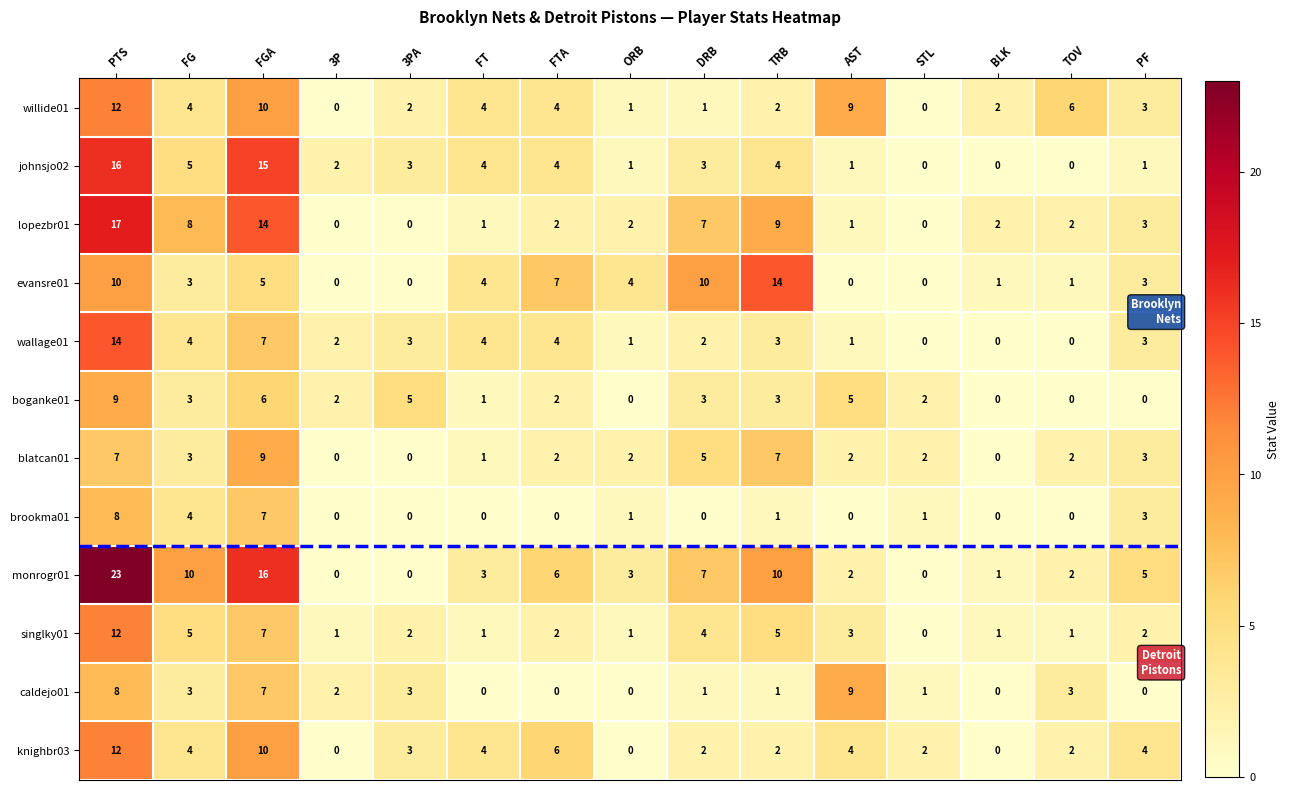

Which series has the largest range (max minus min)?

monrogr01